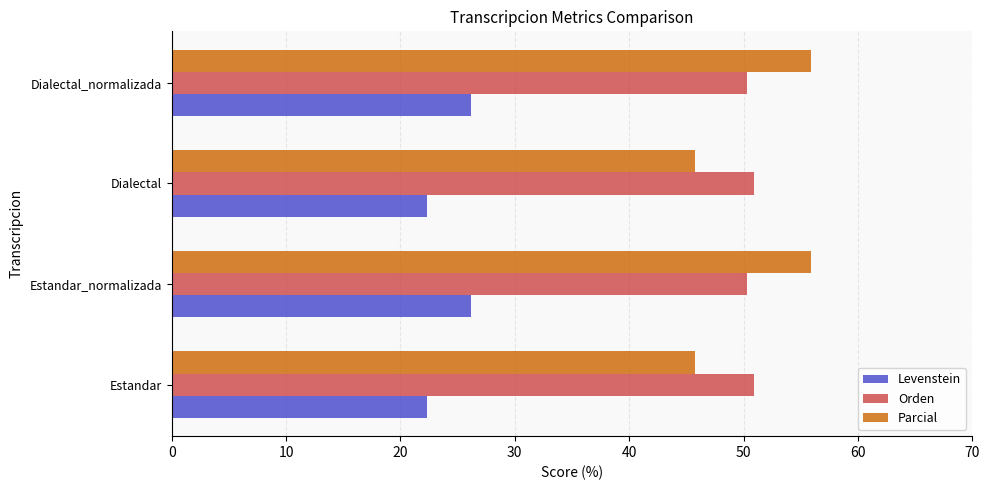

What is the average value of the Orden series?

50.6